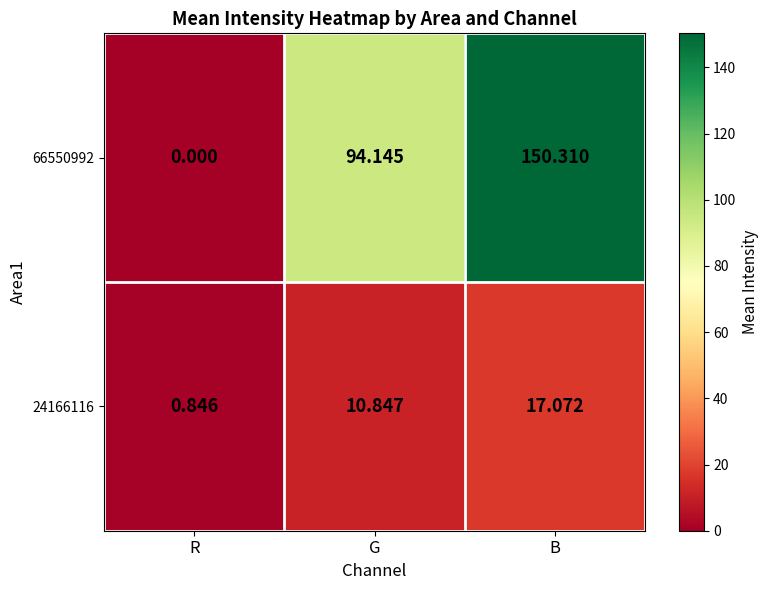

Rank the categories by 24166116 value from highest to lowest.

B, G, R